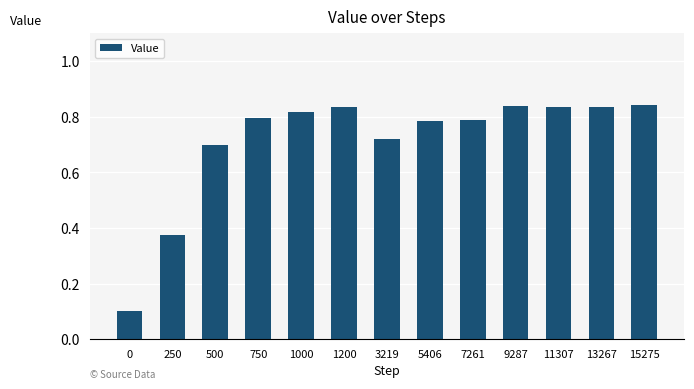

What is the difference between the values at 500 and 250?

0.3